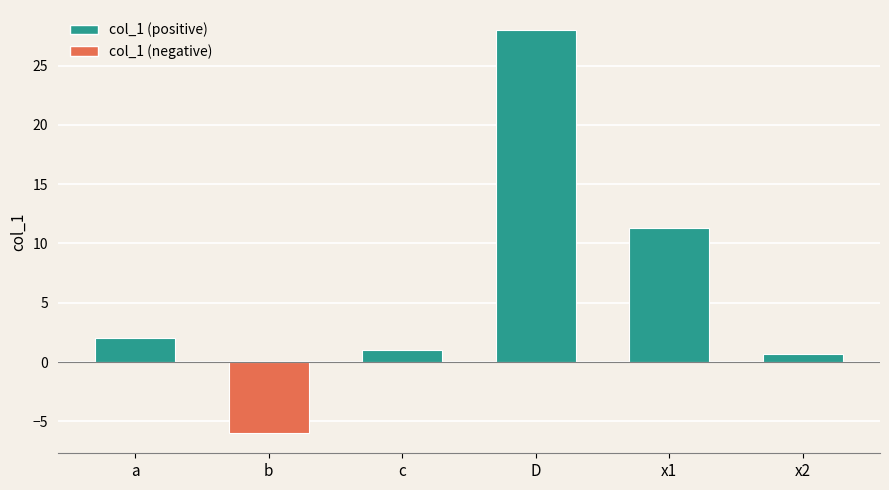

Which category has the highest value across all series?

D